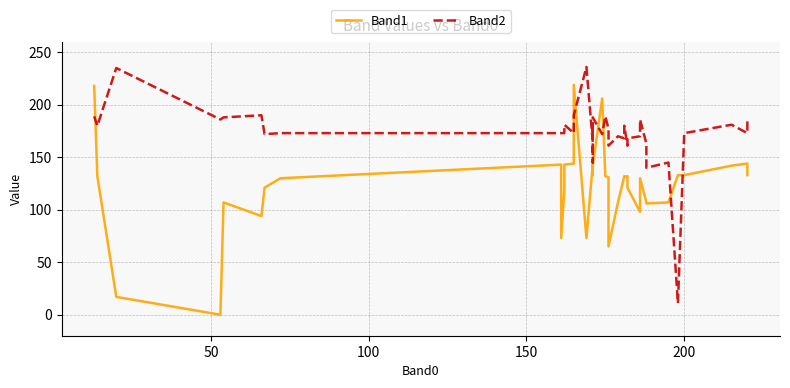

What are all the series names shown in the legend?

Band1, Band2